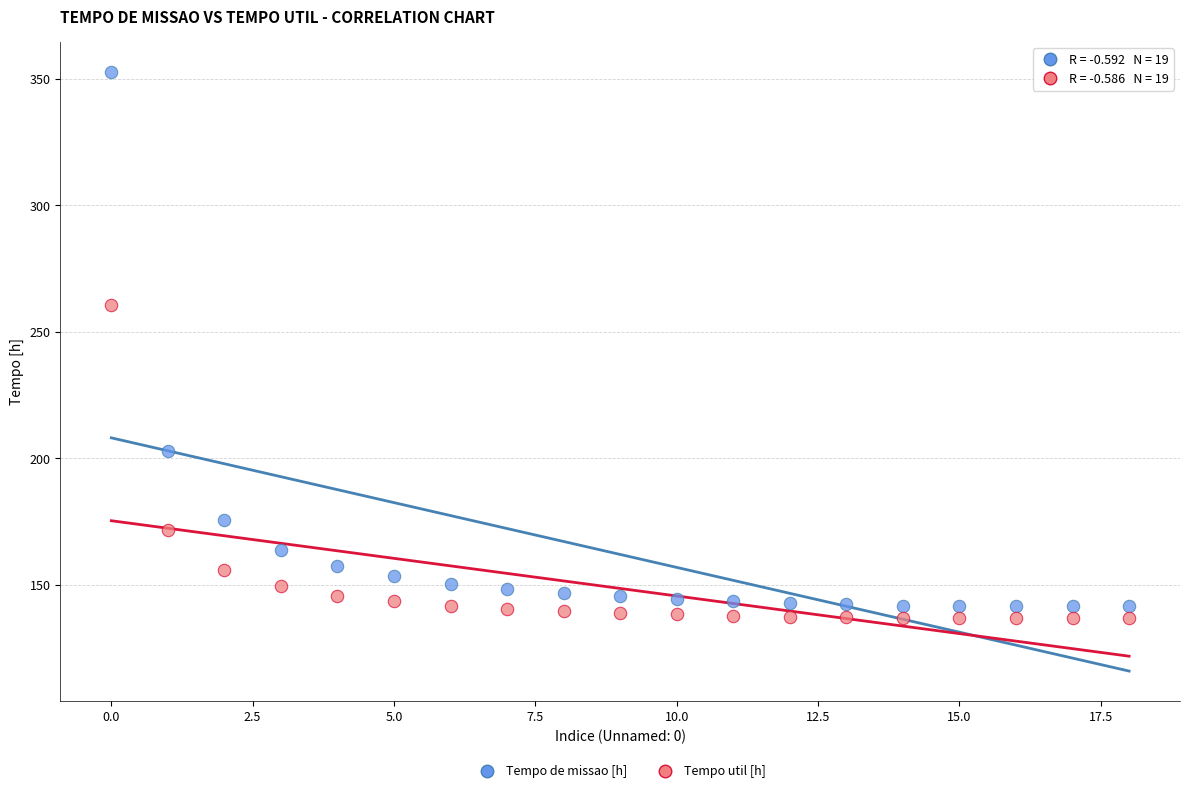

Which series reaches the maximum Y coordinate?

Tempo de missao [h]